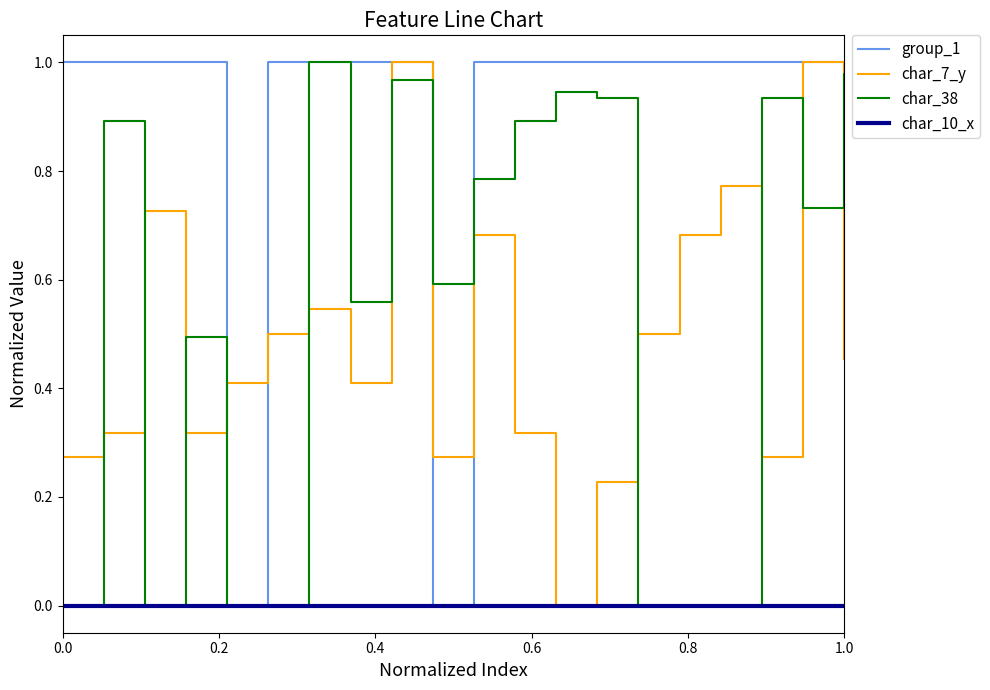

True or false: char_38 and char_7_y intersect in this chart.

True